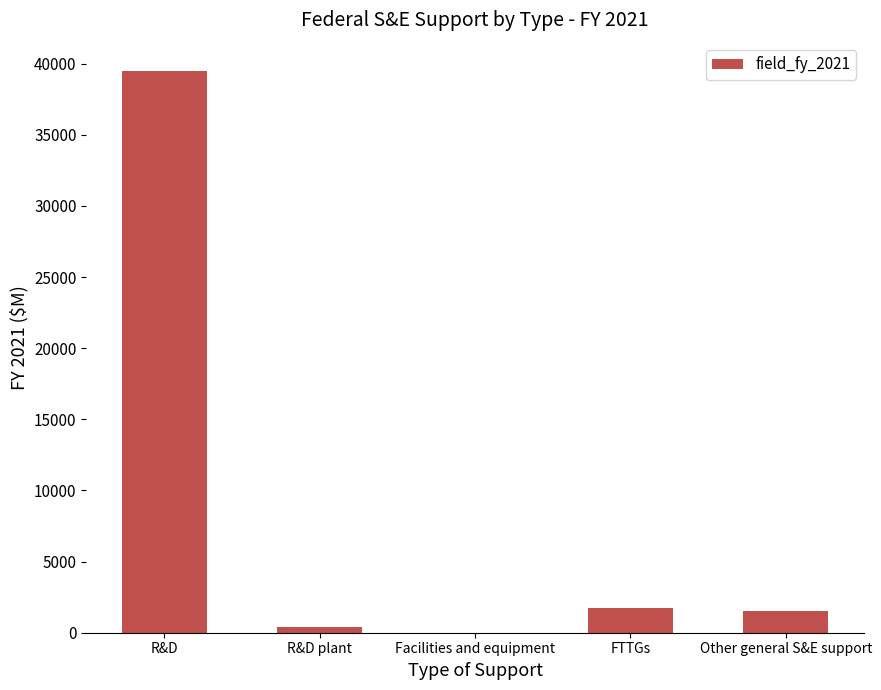

True or false: the data shows 1751 at FTTGs.

True